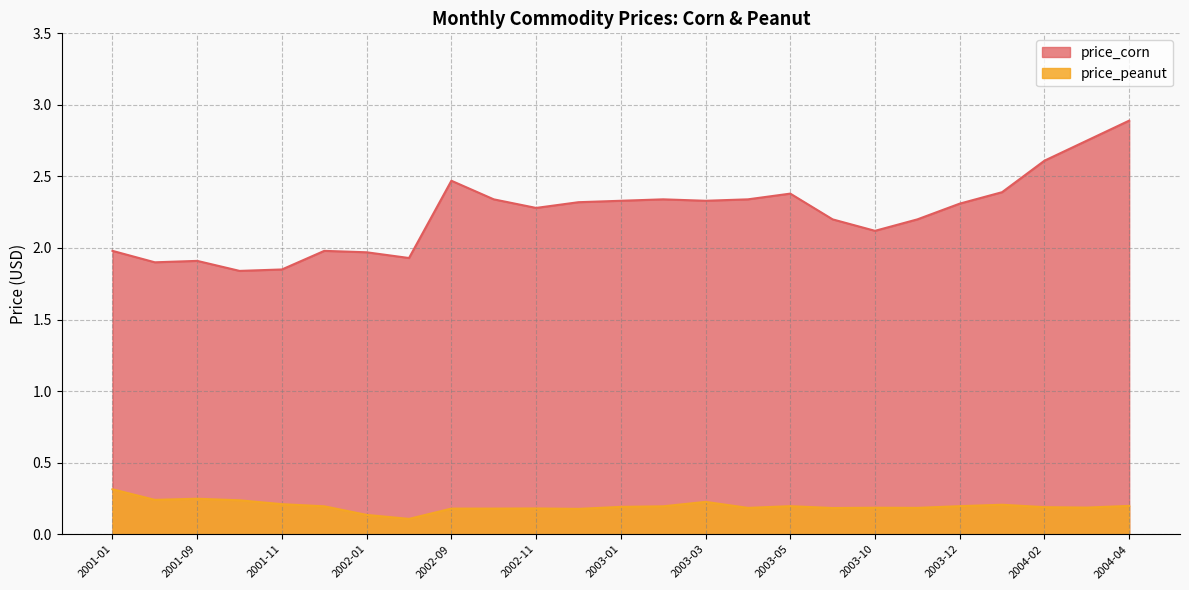

Is it true that price_corn equals 3.1 at 2001-10?

False